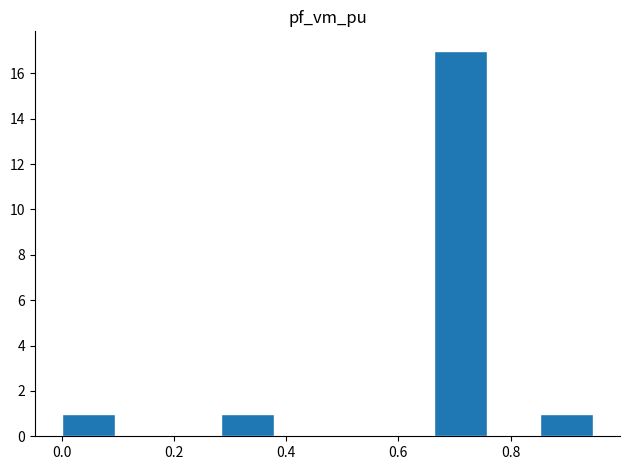

Over which range of the x-axis is the bar tallest?

0.66 to 0.76